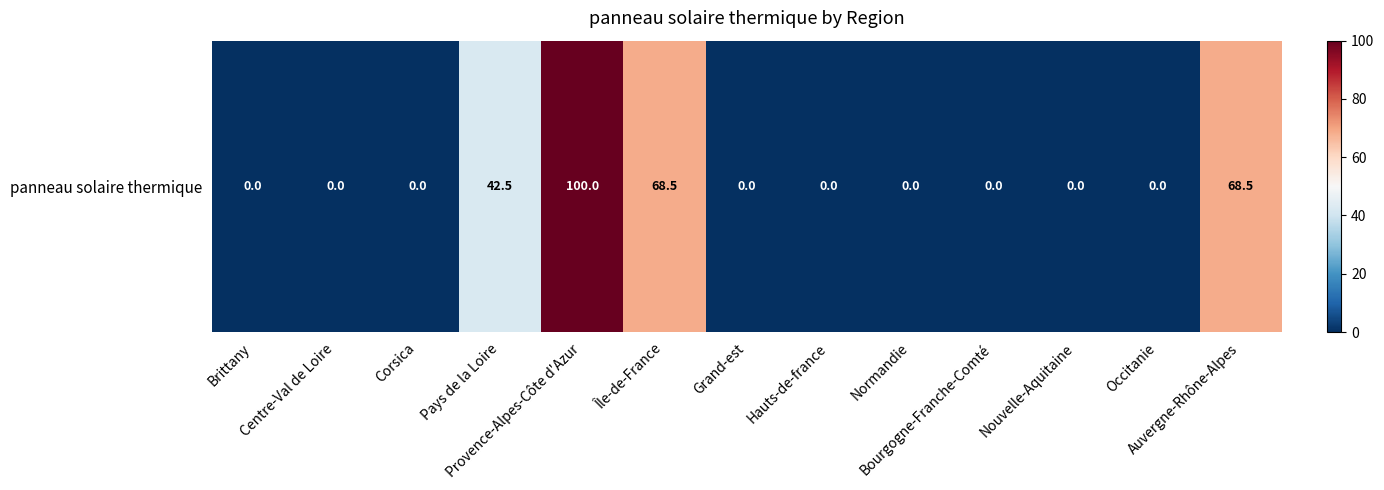

How many distinct data groups are displayed?

1